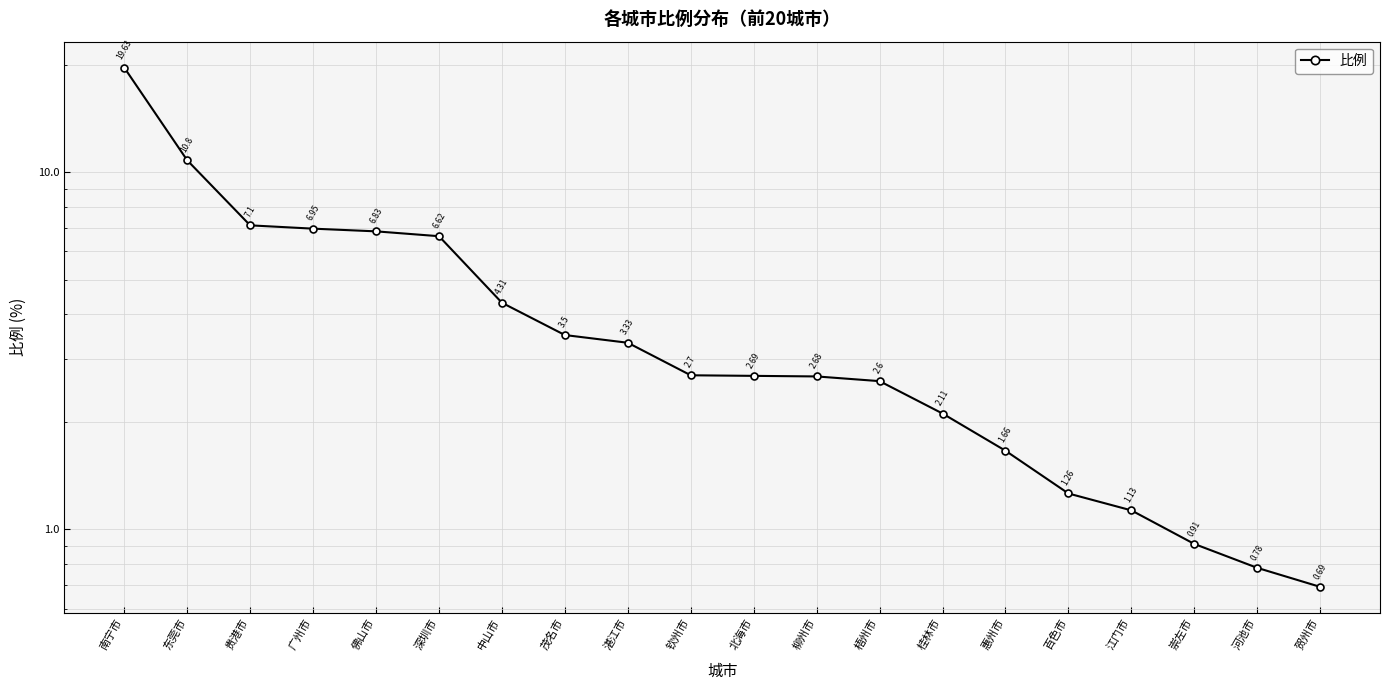

What is the label of the 20th point from the left?

贺州市